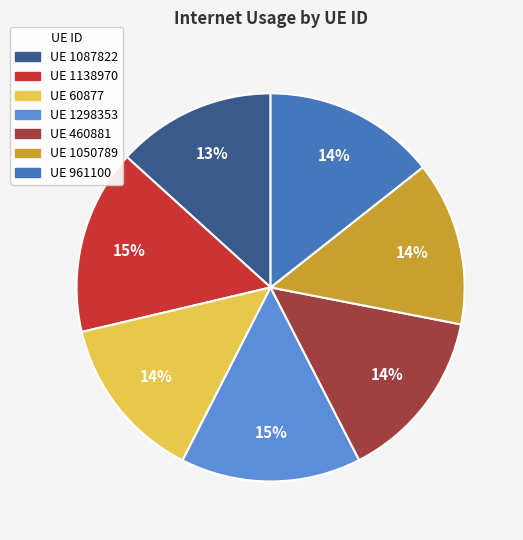

Which has a higher value, UE 460881 or UE 1138970?

UE 1138970